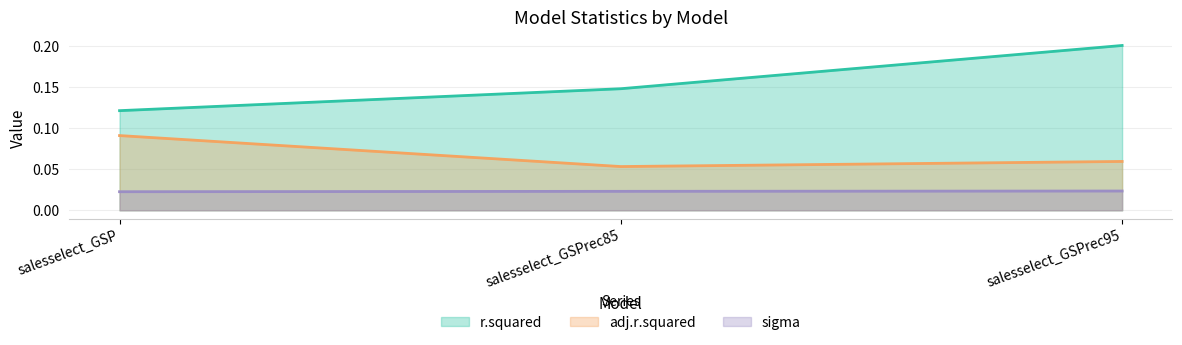

Which series changed the most between salesselect_GSPrec85 and salesselect_GSPrec95?

r.squared